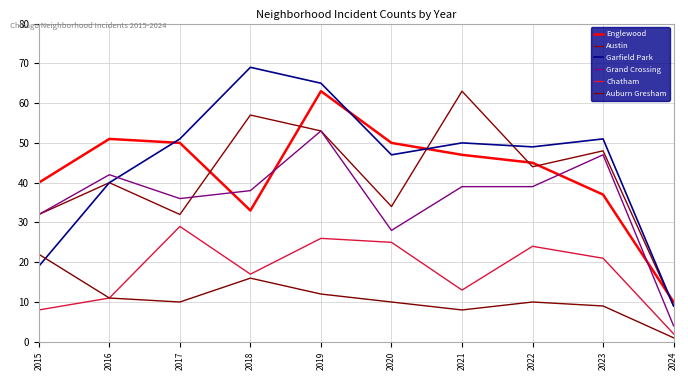

Where do Garfield Park and Auburn Gresham first cross each other?

2015 and 2016